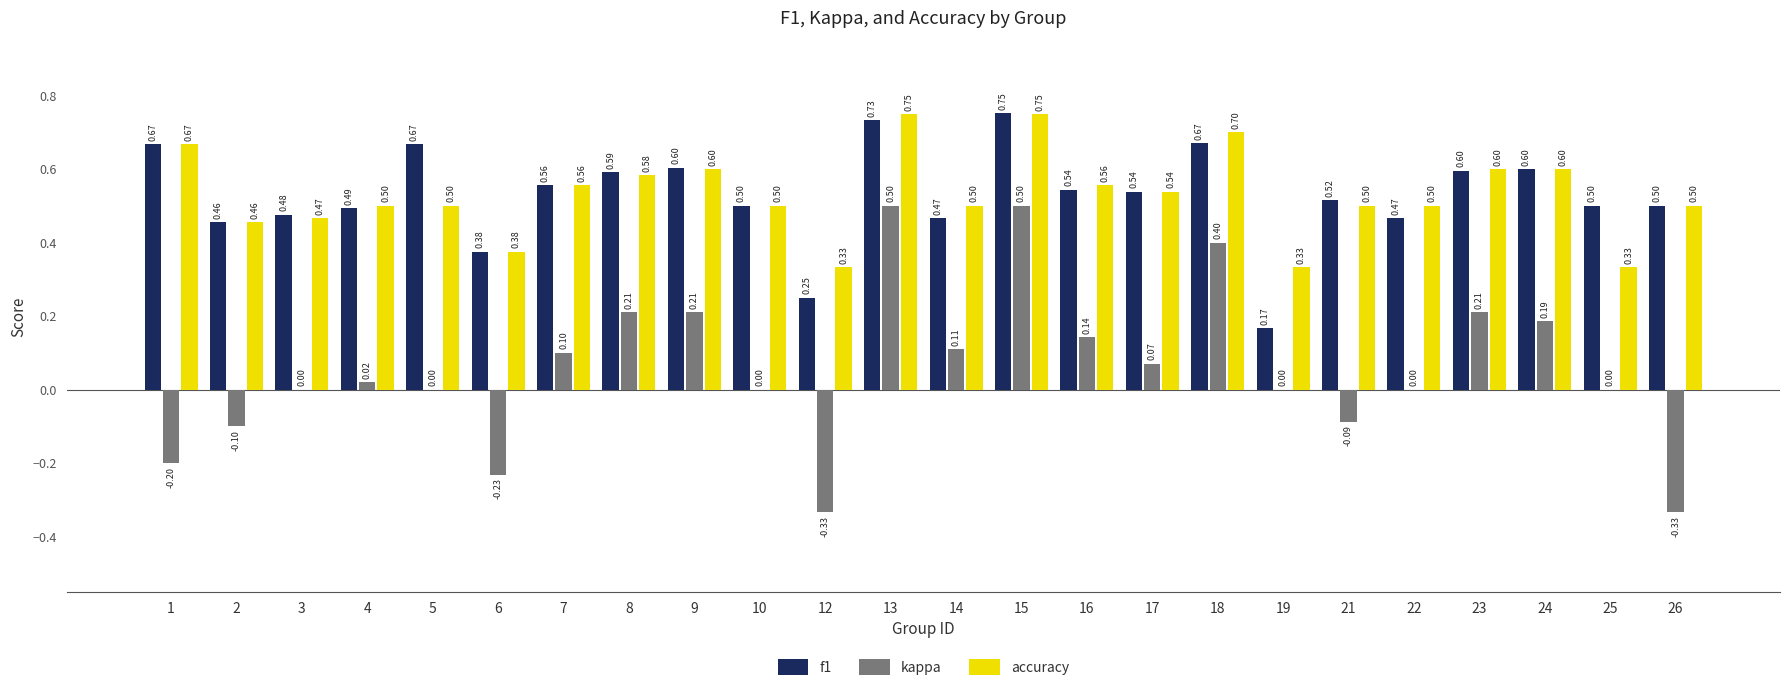

What are all the series names shown in the legend?

f1, kappa, accuracy